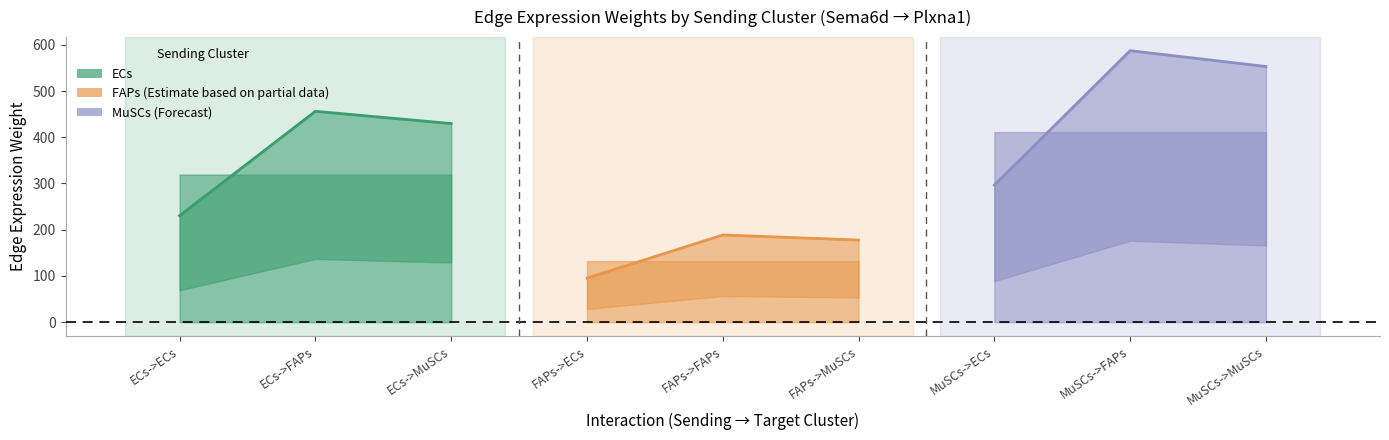

Is it true that ECs (avg weight) equals 636.8 at ECs->MuSCs?

False